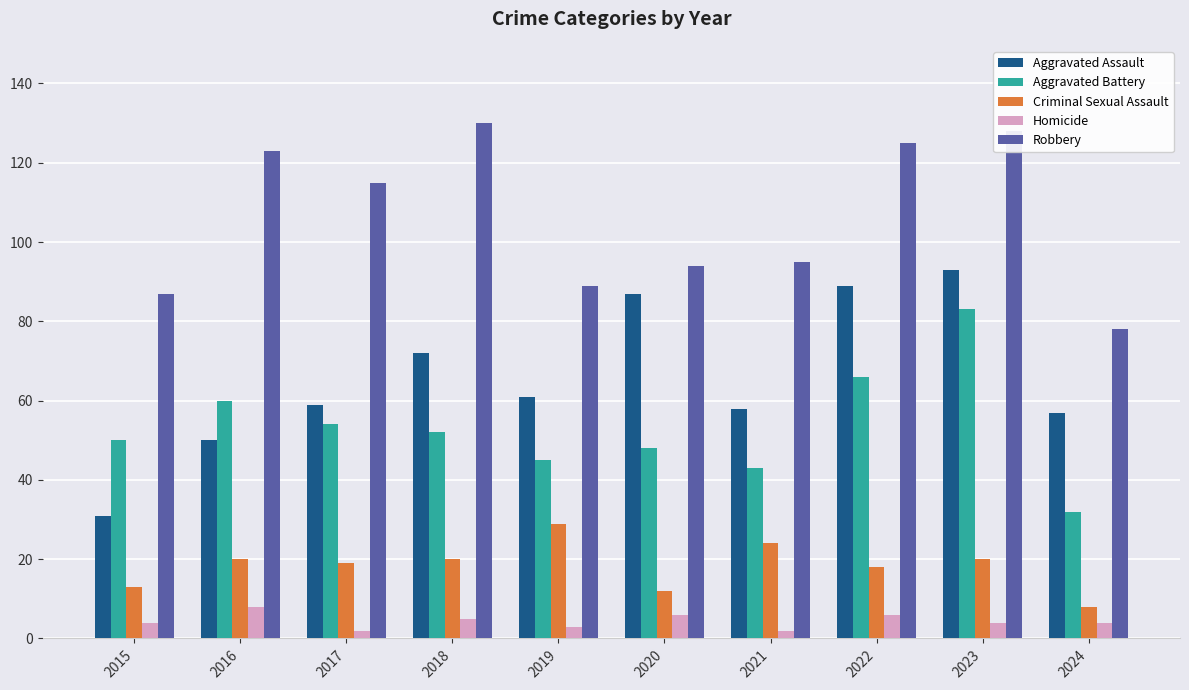

What is the difference between the maximum and minimum values in the Aggravated Assault series?

62